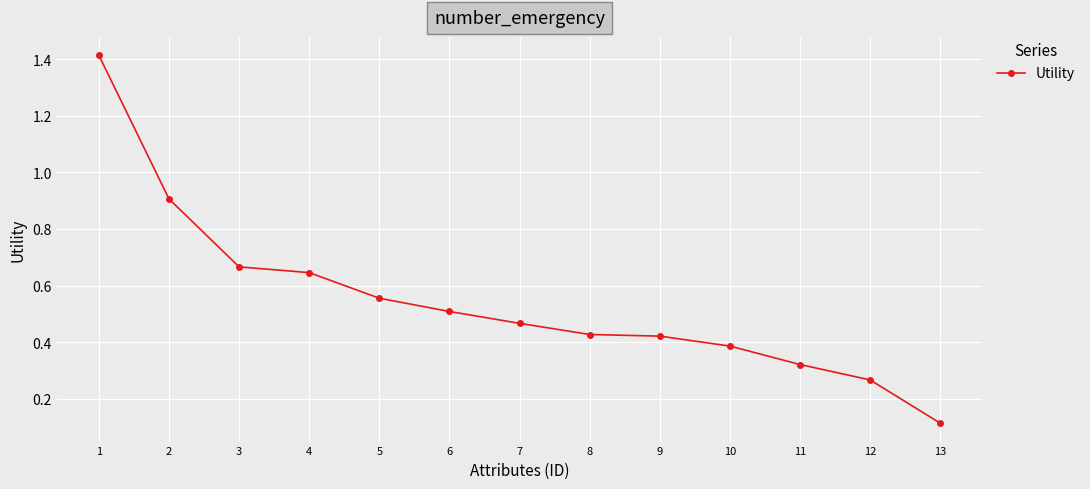

What is the change in value from 1 to 10?

-1.0